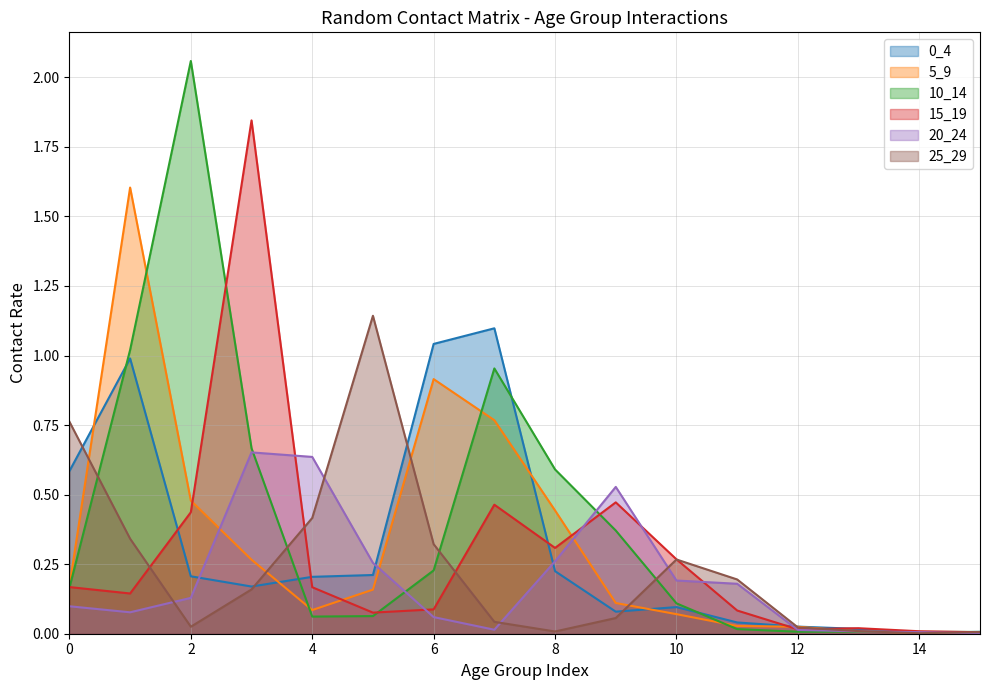

At which category does 10_14 reach its first local valley?

4